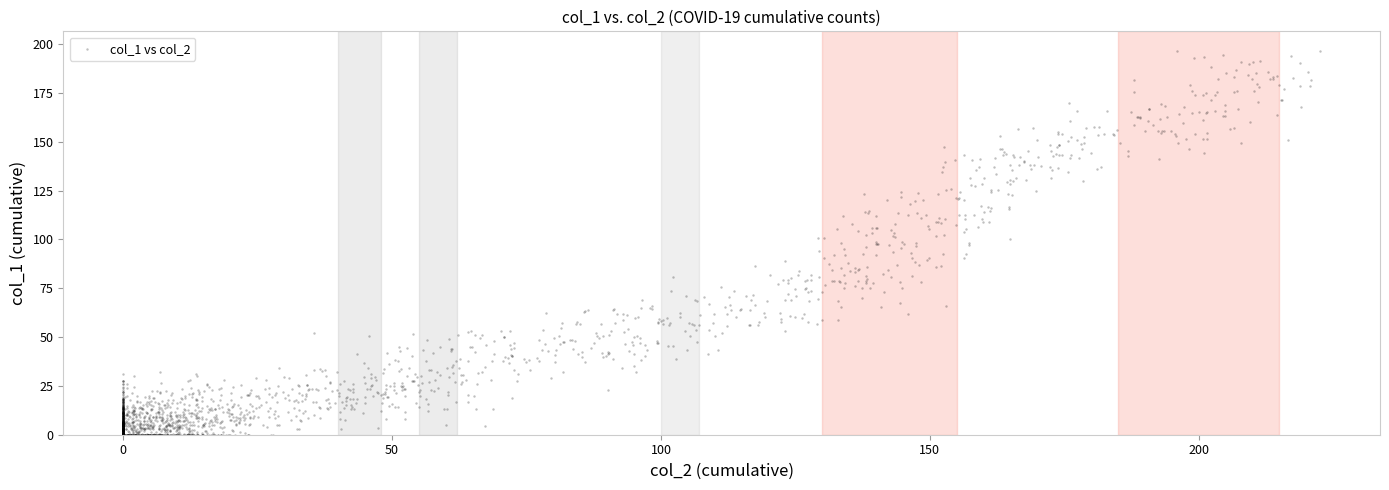

What is the range of X values (max minus min)?

222.6